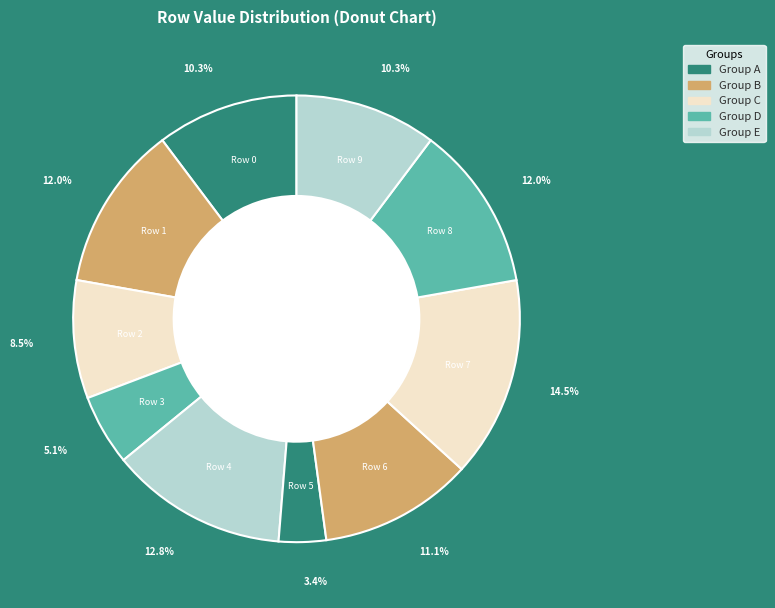

Is there a majority slice in this chart?

No